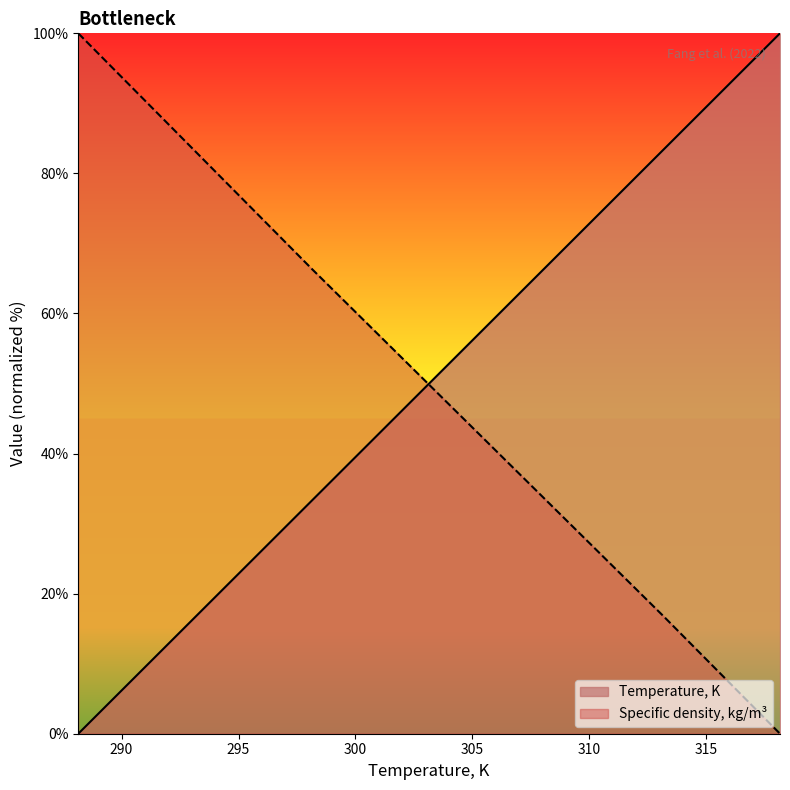

At 298.15, list the series in order from largest to smallest.

Specific density, kg/m3, Temperature, K